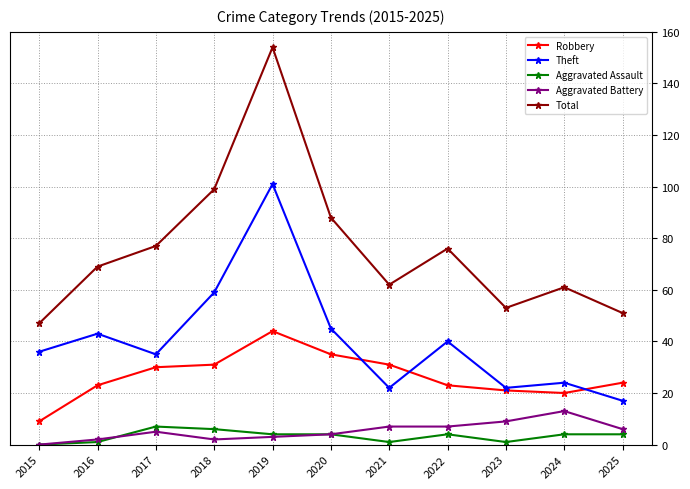

What is the approximate value of Theft at 2023, to the nearest 5?

20